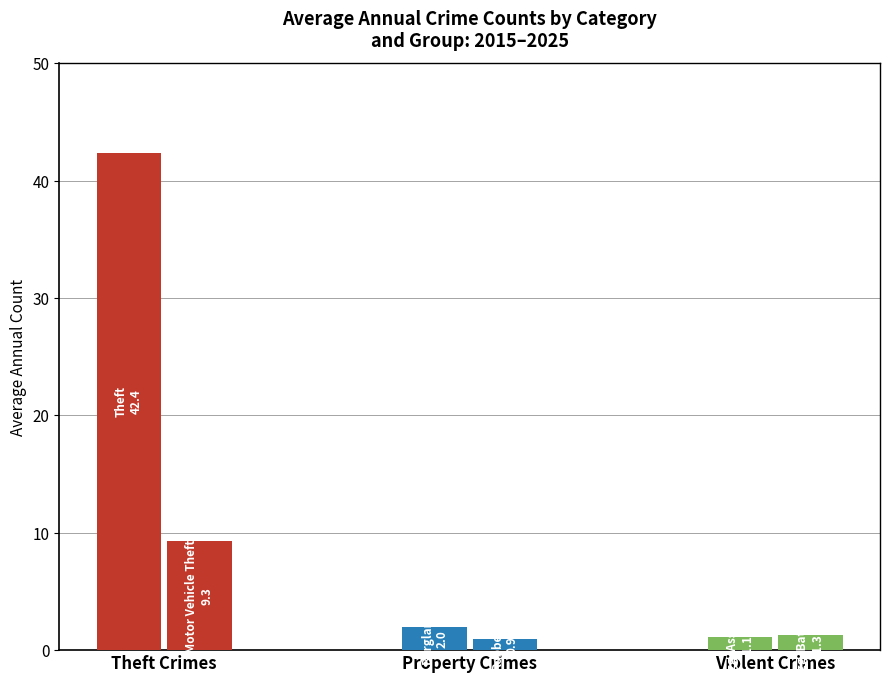

What are all the series names shown in the legend?

Theft, Motor Vehicle Theft, Burglary, Robbery, Aggravated Assault, Aggravated Battery